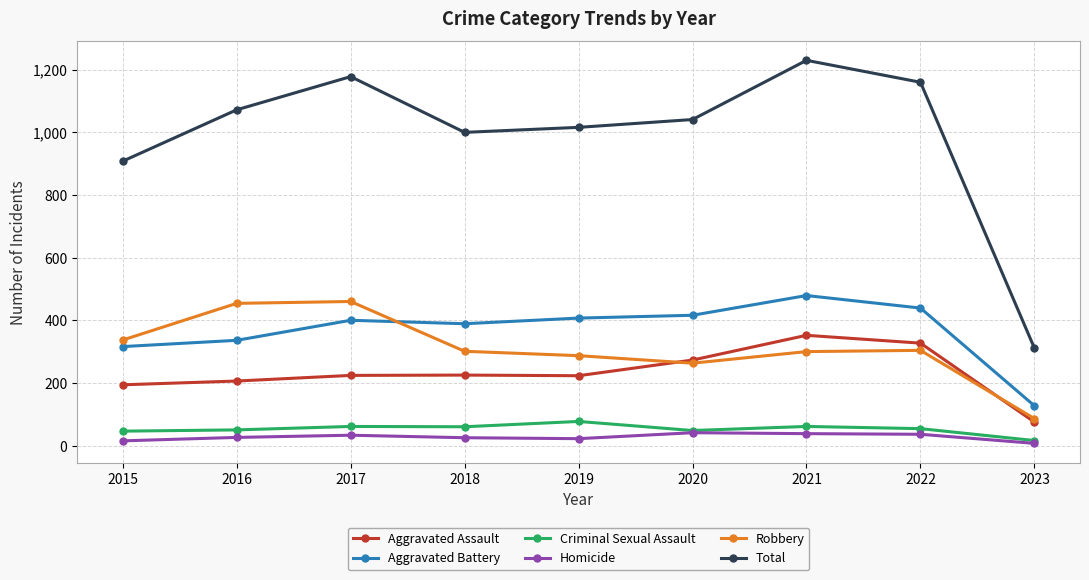

What is the difference between the Aggravated Assault values at 2015 and 2020?

79